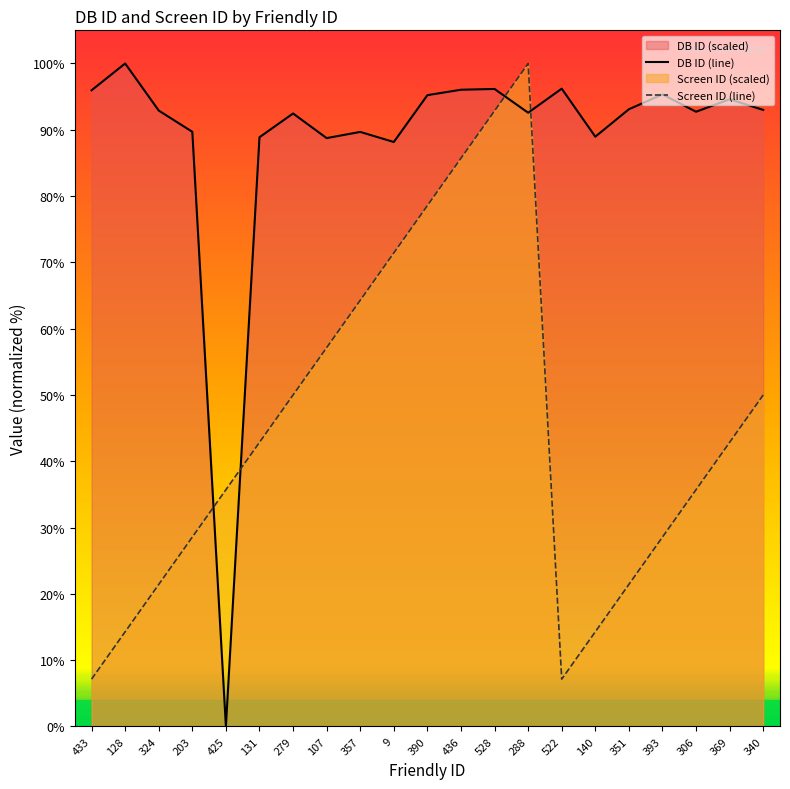

True or false: Screen ID and DB ID intersect in this chart.

True